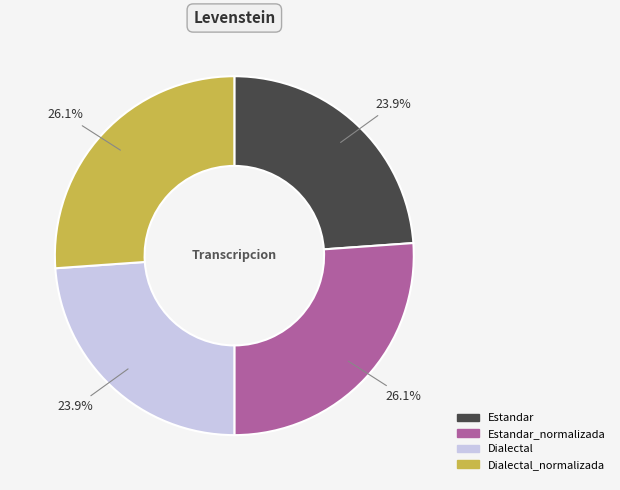

Does any single category account for the majority?

No